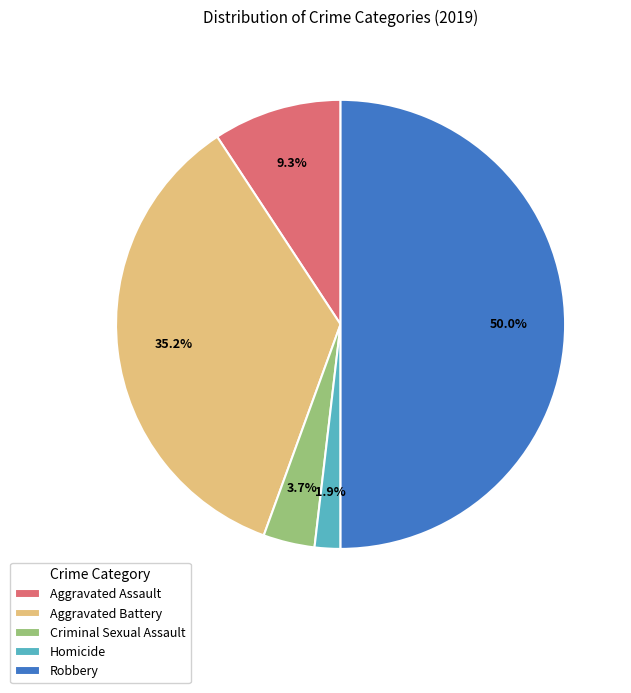

Which category has the biggest portion of the pie?

Robbery